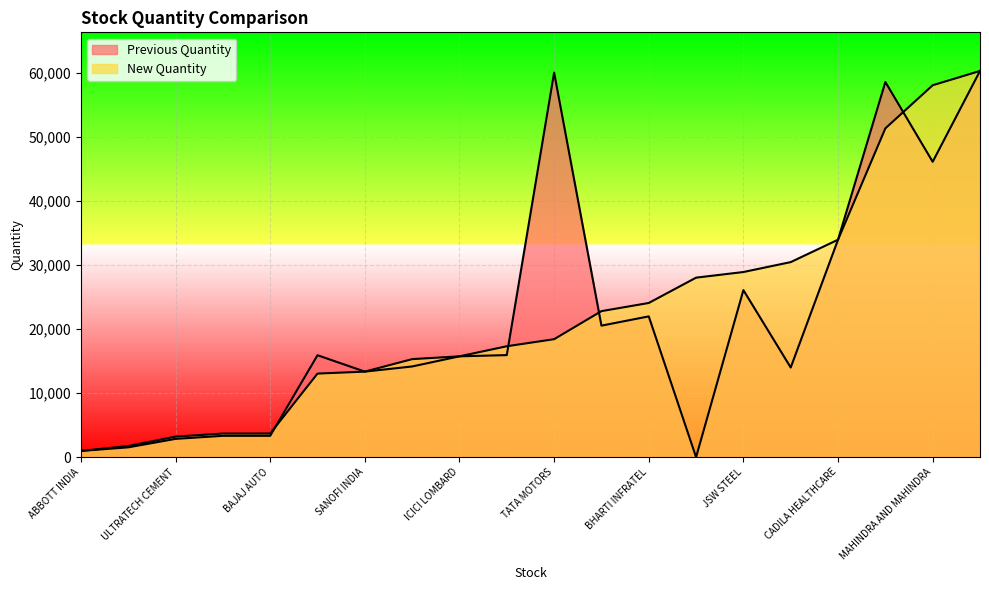

What is the value of the New Quantity point at the 6th from the left?

13034